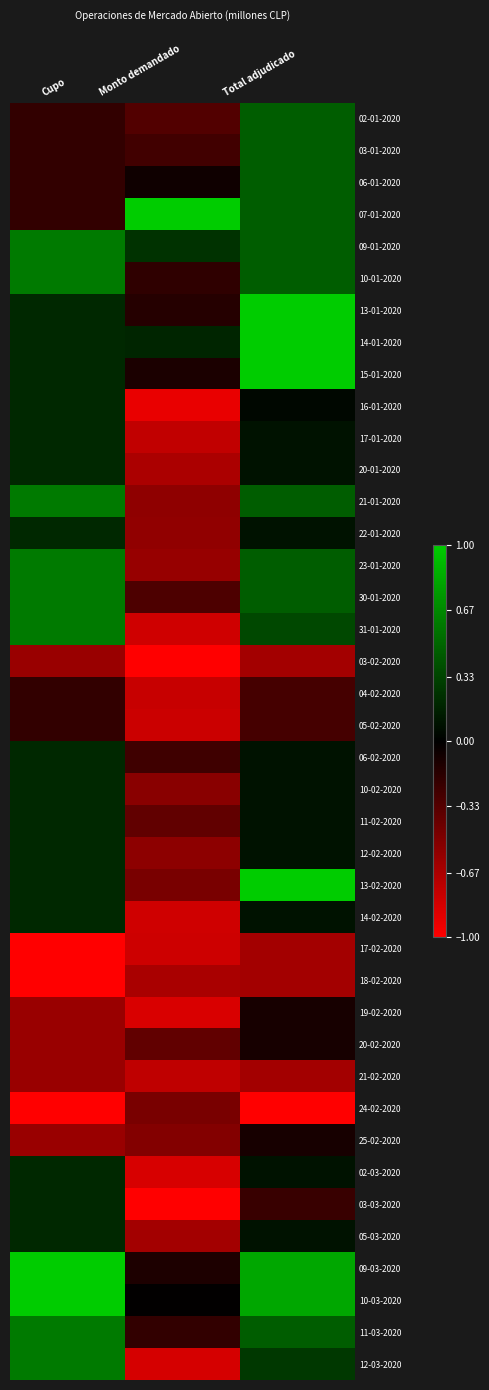

Between Cupo and Monto demandado, which is larger?

Cupo